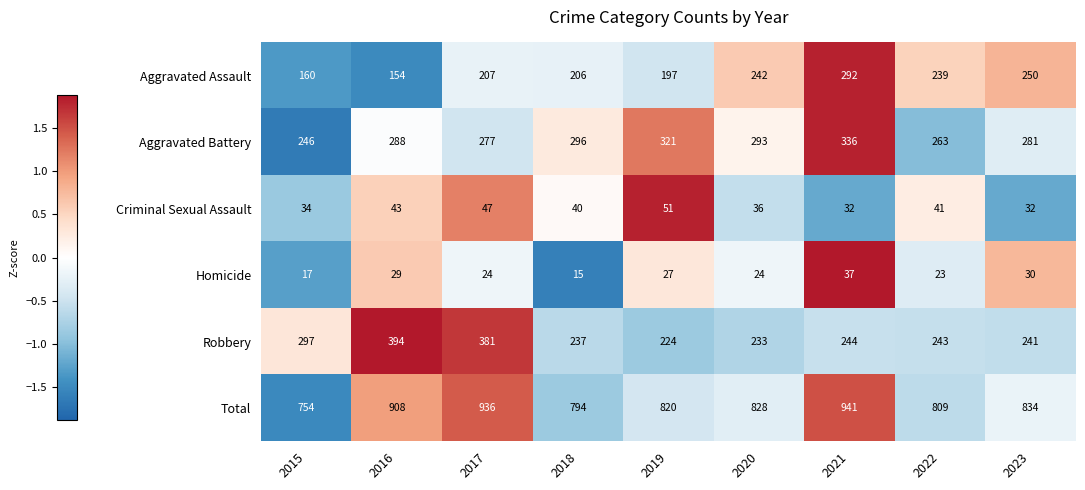

The value of Criminal Sexual Assault at 2022 is 41. True or false?

True